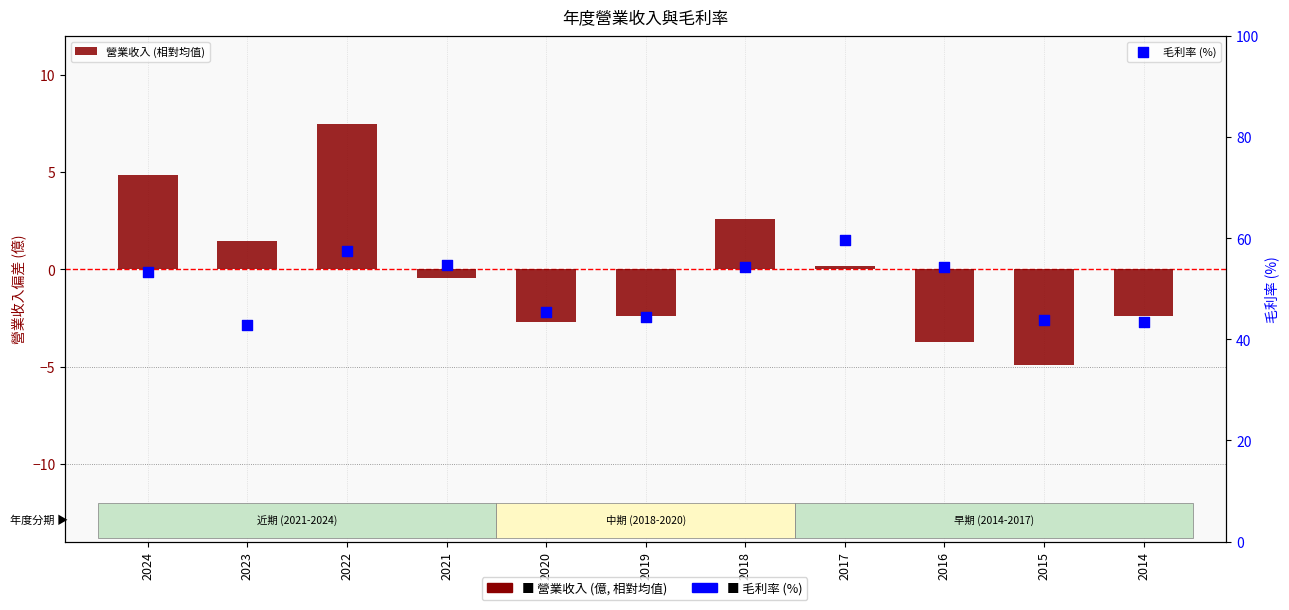

Which series reaches the maximum Y coordinate?

毛利率 (%)